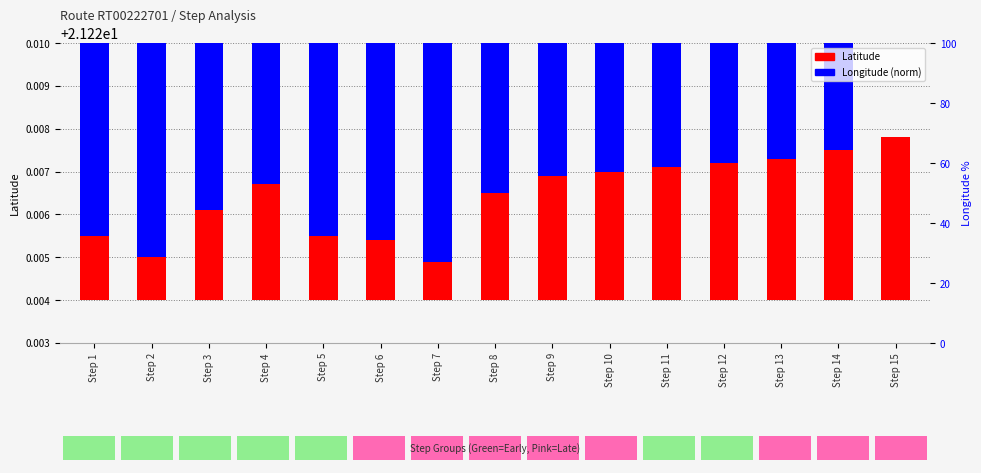

Are the bars horizontal?

No